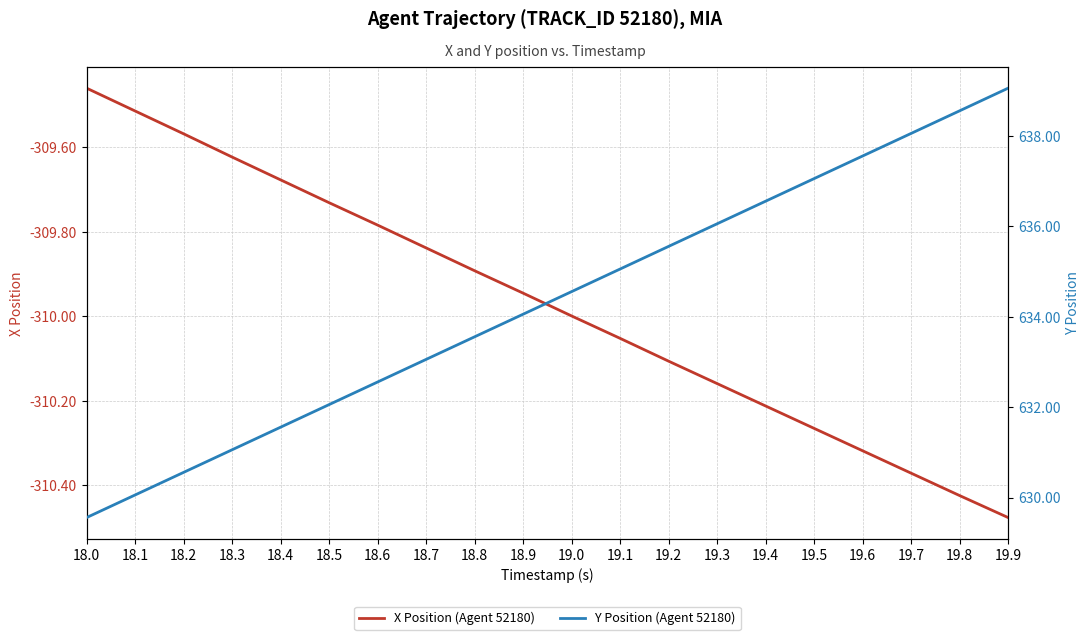

Reading left to right, extract all data points from this chart.

X Position (Agent 52180): 18.0=-309.5	18.1=-309.5	18.2=-309.6	18.3=-309.6	18.4=-309.7	18.5=-309.7	18.6=-309.8	18.7=-309.8	18.8=-309.9	18.9=-309.9	19.0=-310.0	19.1=-310.1	19.2=-310.1	19.3=-310.2	19.4=-310.2	19.5=-310.3	19.6=-310.3	19.7=-310.4	19.8=-310.4	19.9=-310.5
Y Position (Agent 52180): 18.0=629.6	18.1=630.1	18.2=630.6	18.3=631.1	18.4=631.6	18.5=632.1	18.6=632.6	18.7=633.1	18.8=633.6	18.9=634.1	19.0=634.6	19.1=635.1	19.2=635.6	19.3=636.1	19.4=636.6	19.5=637.1	19.6=637.6	19.7=638.1	19.8=638.6	19.9=639.1